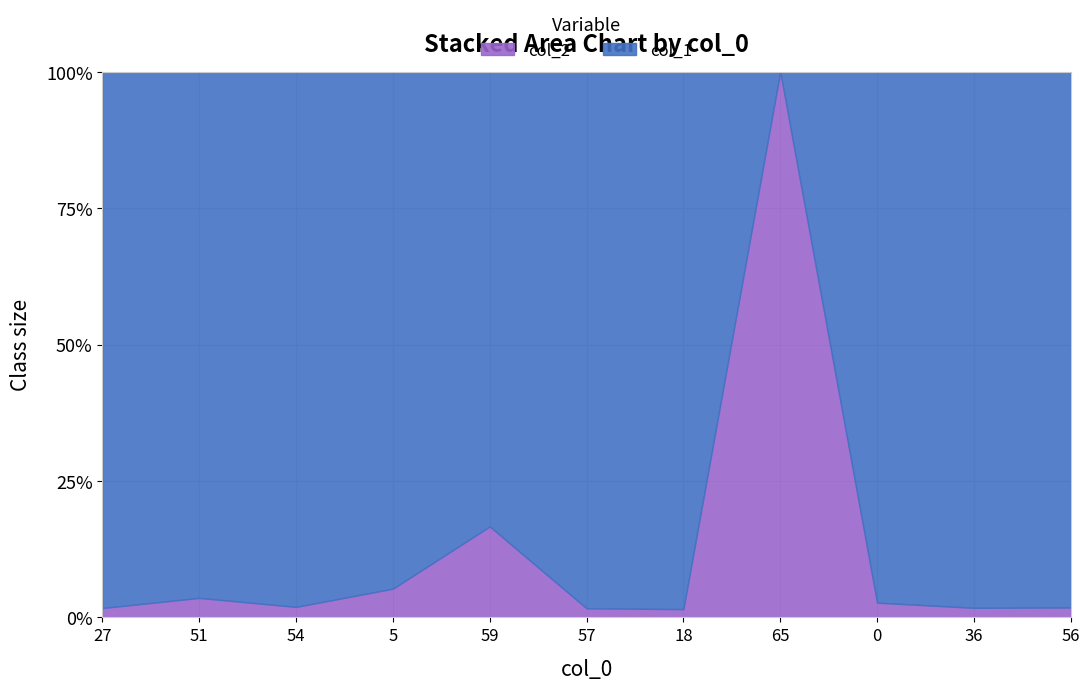

The col_1 series shows 113 at 18. True or false?

False